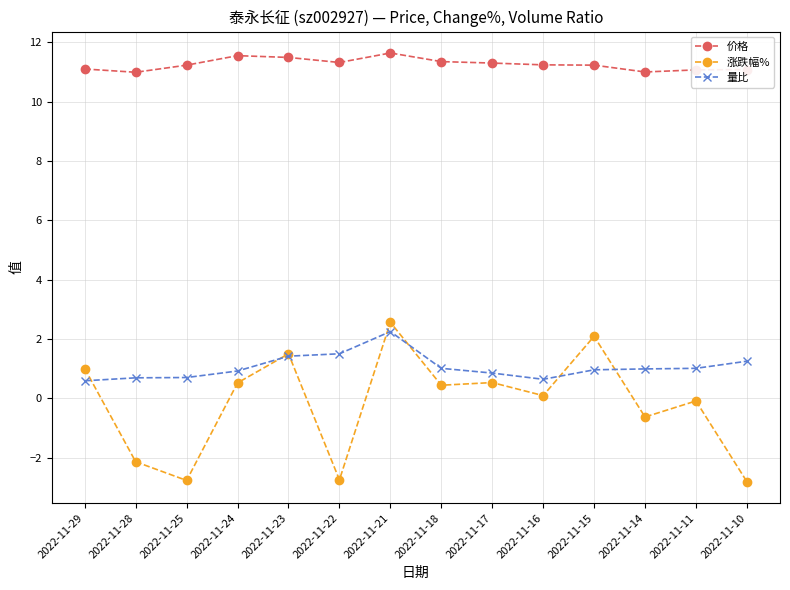

At 2022-11-15, list the series in order from smallest to largest.

量比, 涨跌幅%, 价格